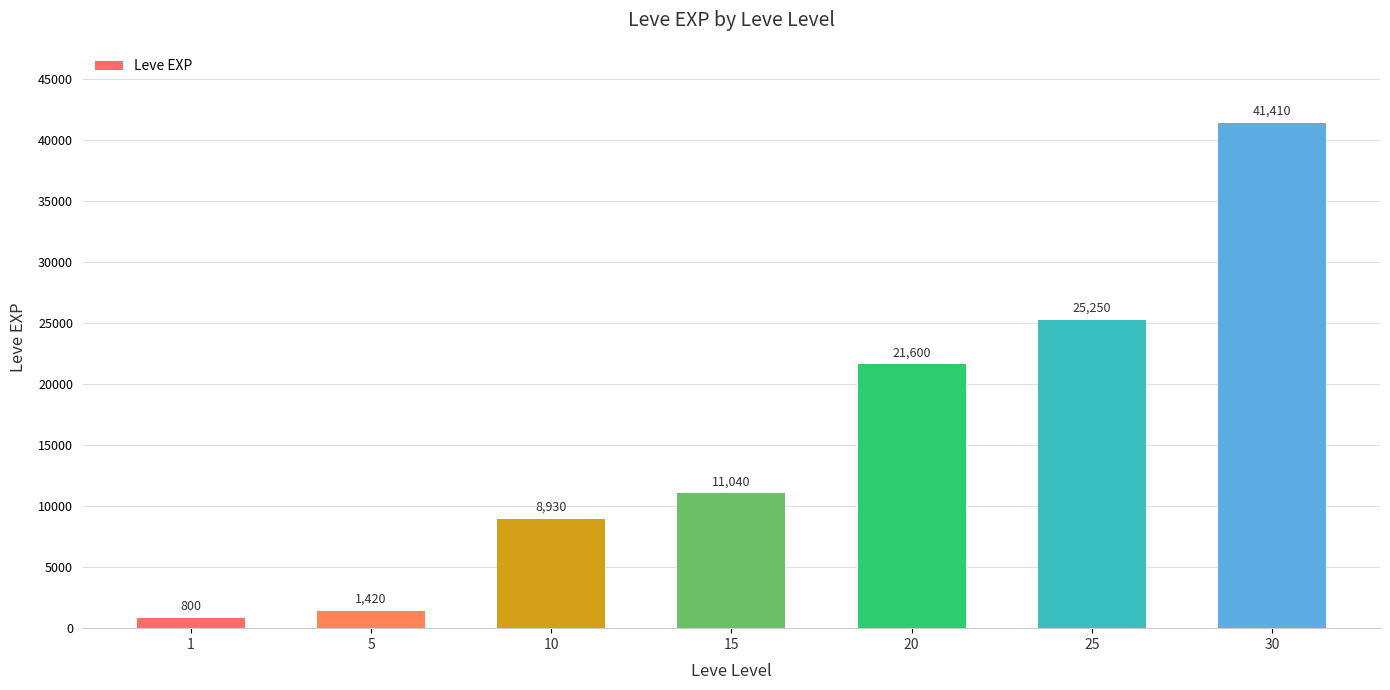

Which category has the highest value across all series?

30